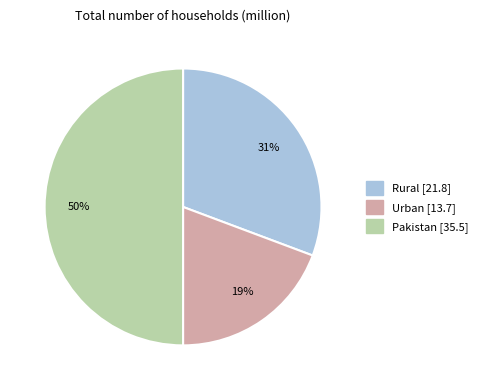

The Pakistan slice represents 50% of the pie. True or false?

True